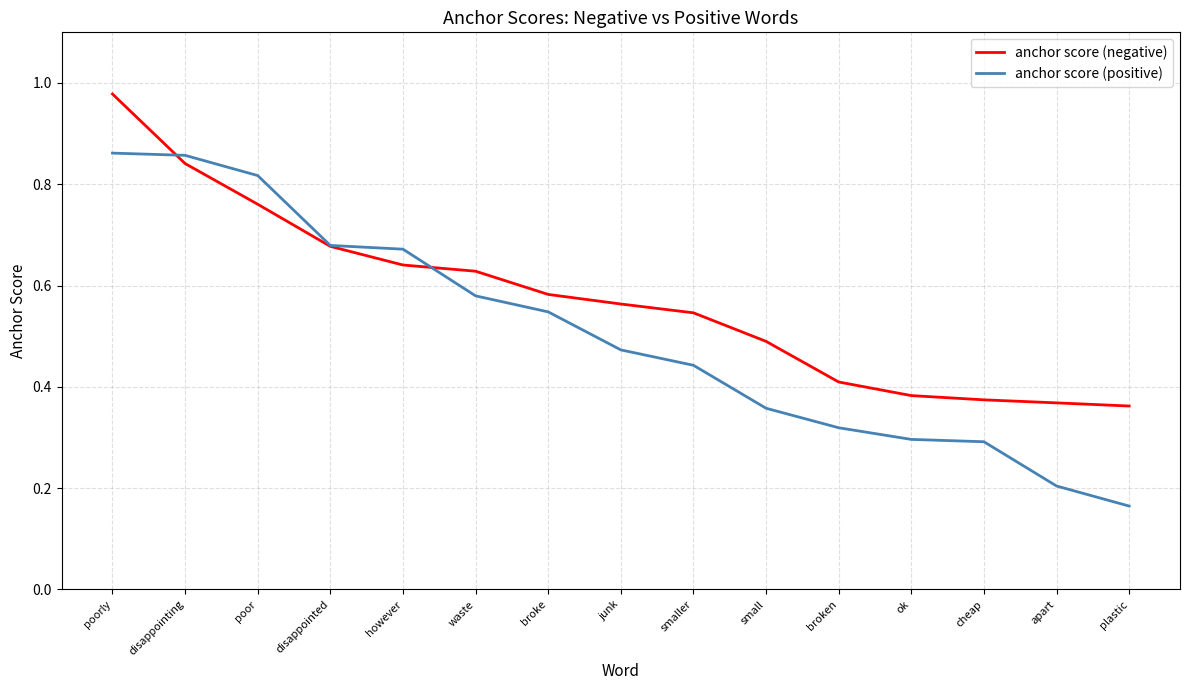

Which series has the largest range (max minus min)?

anchor score (positive)